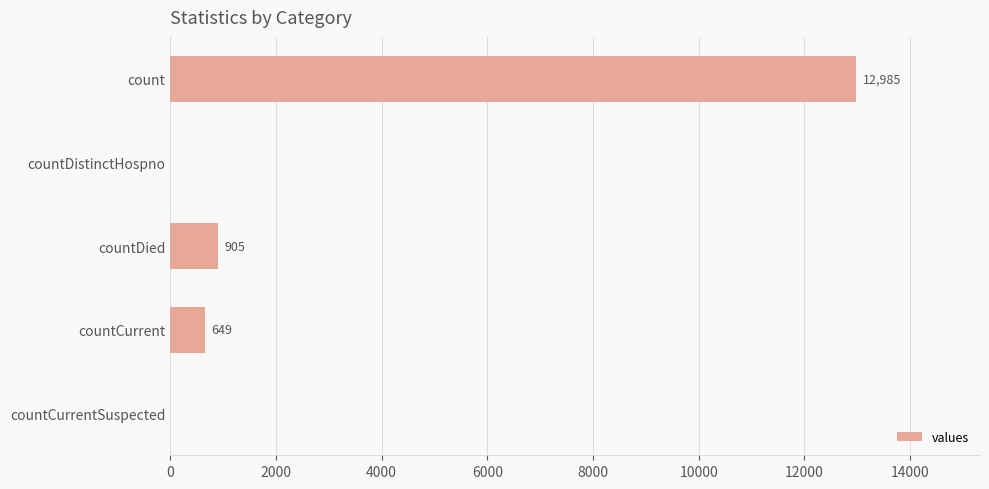

What is the sum of all values?

14539